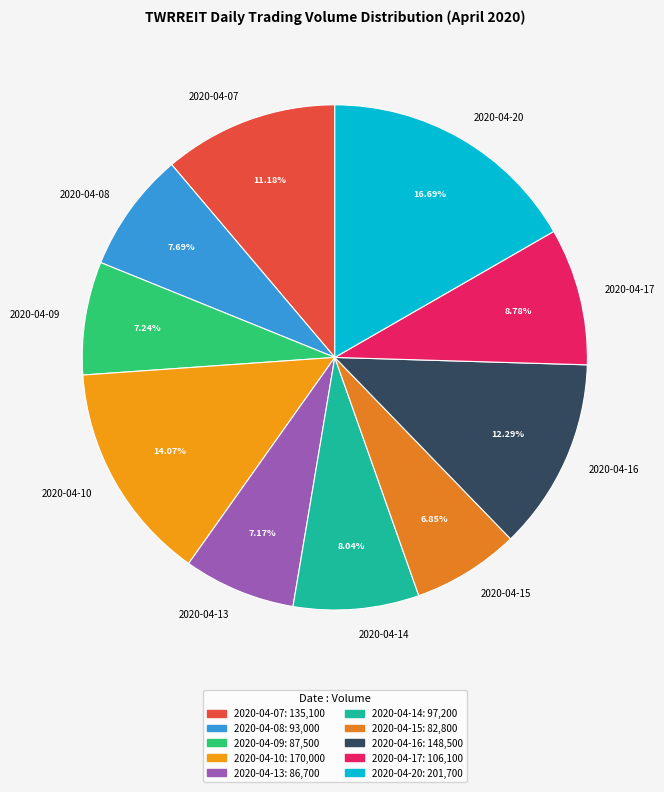

True or false: 2020-04-16 accounts for 12% of the total.

True